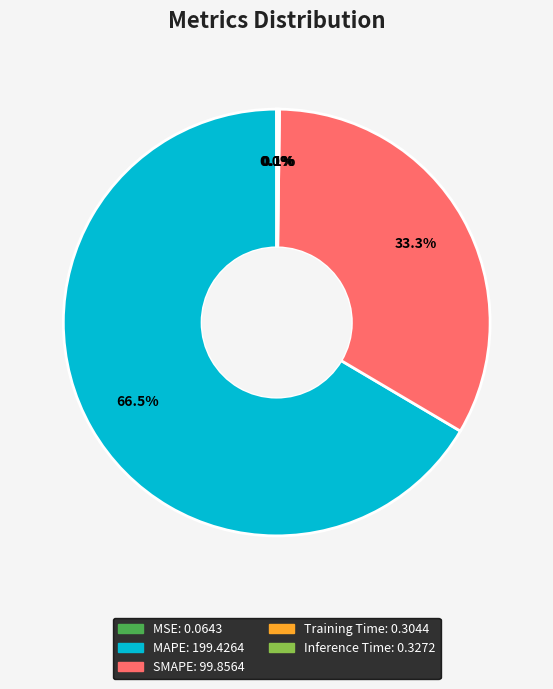

Is there any slice that represents more than half of the pie?

Yes